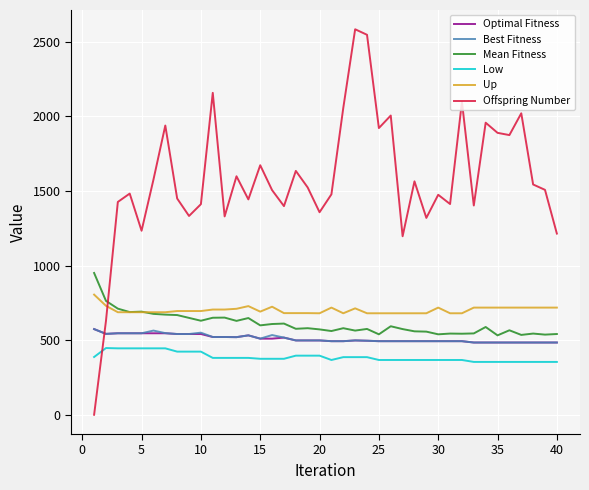

Which series has the largest total across all categories?

Offspring Number